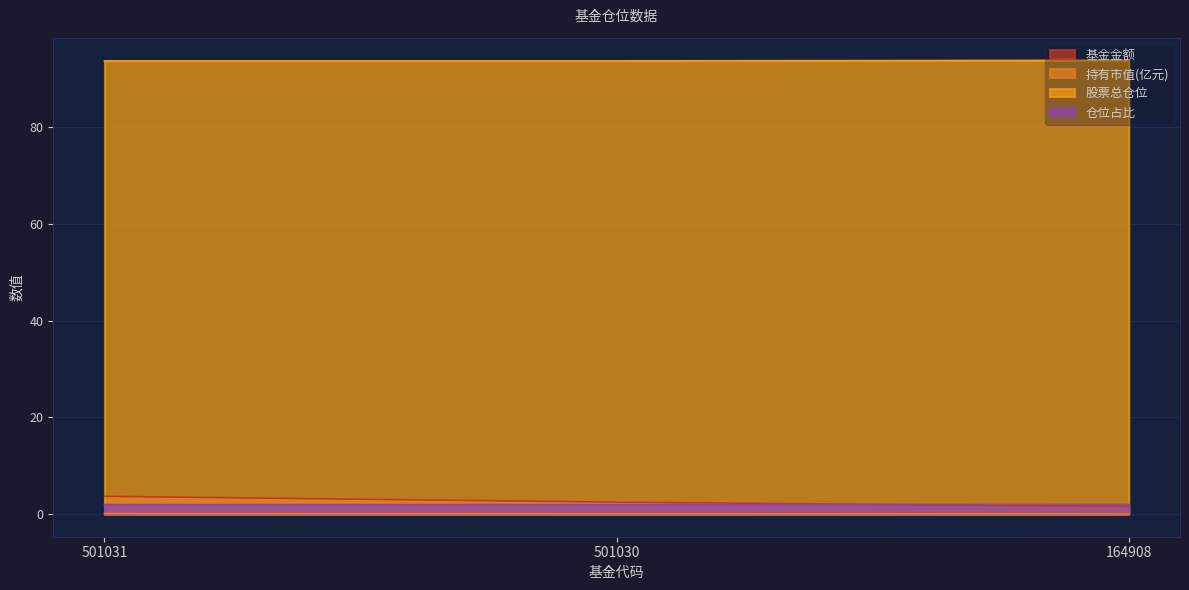

Reading left to right, list all the values displayed in this chart.

基金金额: 501031=3.7	501030=2.5	164908=1.6
持有市值(亿元): 501031=0.1	501030=0.0	164908=0.0
股票总仓位: 501031=93.7	501030=93.7	164908=93.8
仓位占比: 501031=2.0	501030=2.0	164908=2.0